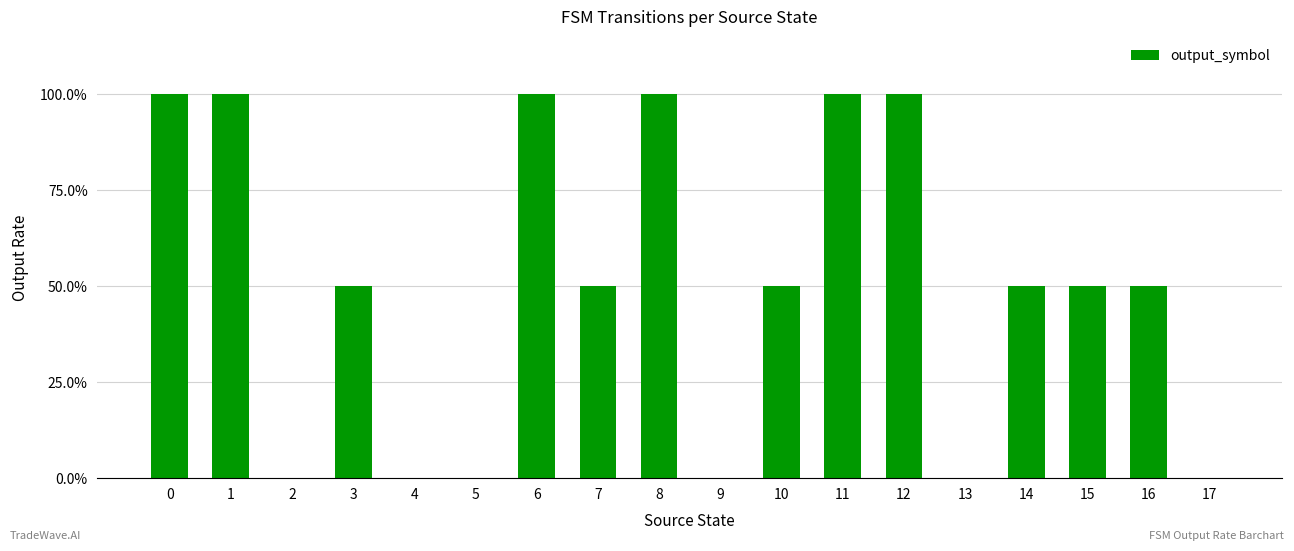

Reading left to right, transcribe all the data shown in this chart.

0=1.0	1=1.0	2=0.0	3=0.5	4=0.0	5=0.0	6=1.0	7=0.5	8=1.0	9=0.0	10=0.5	11=1.0	12=1.0	13=0.0	14=0.5	15=0.5	16=0.5	17=0.0